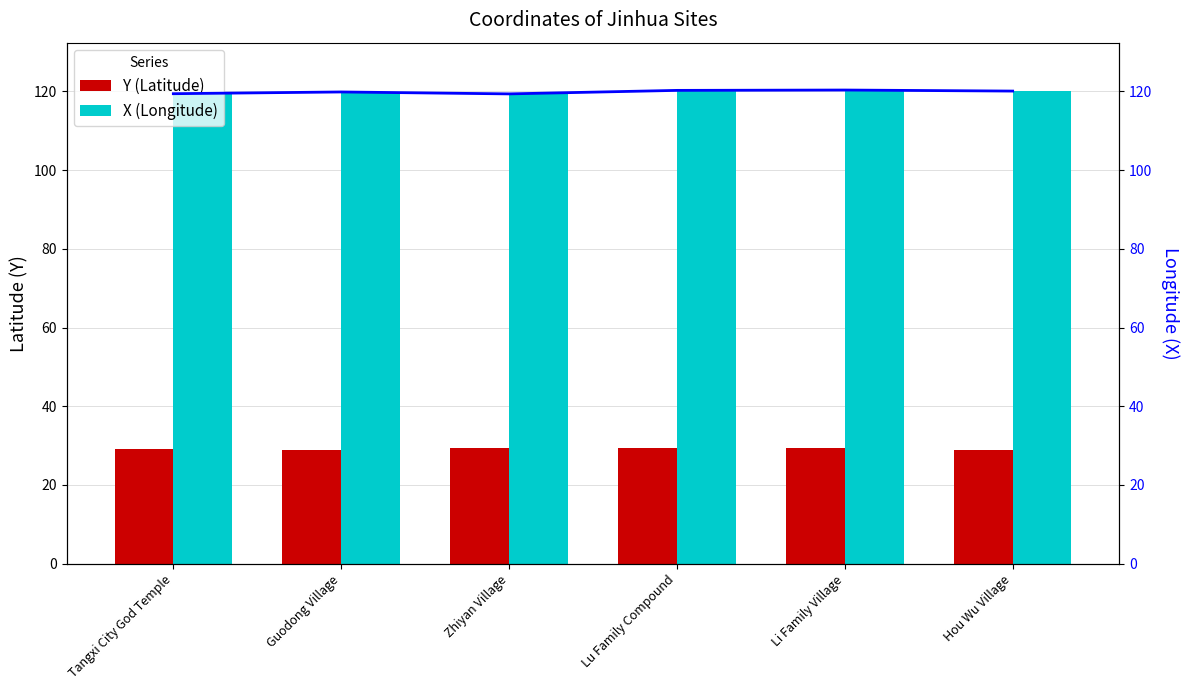

What is the average value of the X (line) series?

119.9